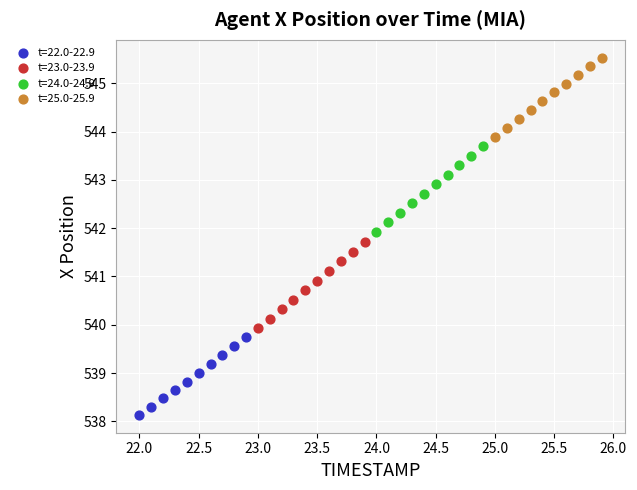

Which series has the widest spread of Y values?

t=23.0-23.9